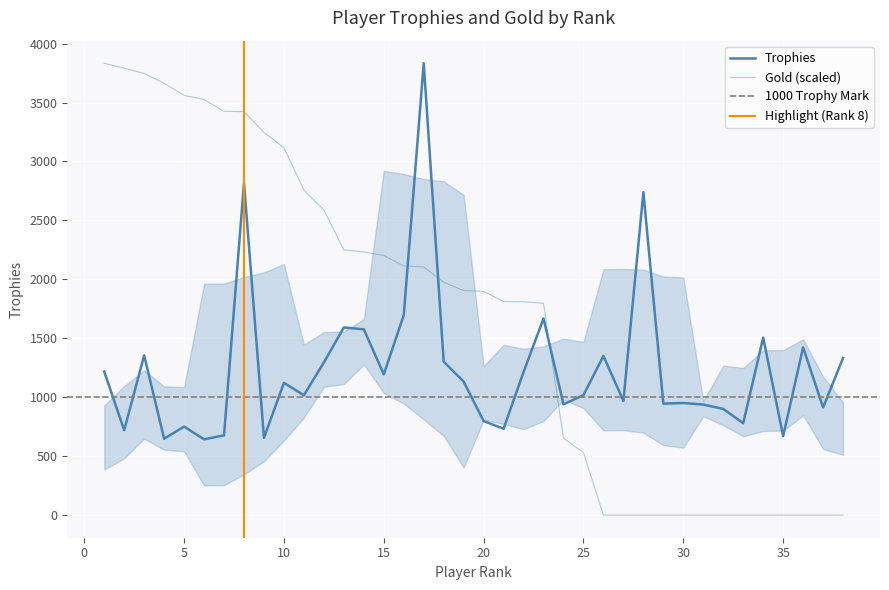

Reading left to right, list all the values displayed in this chart.

Trophies: 1218.0	720.0	1355.0	648.0	751.0	643.0	677.0	2818.0	656.0	1122.0	1017.0	1295.0	1592.0	1576.0	1194.0	1696.0	3833.0	1302.0	1133.0	798.0	733.0	1214.0	1668.0	940.0	1018.0	1350.0	968.0	2739.0	946.0	951.0	938.0	901.0	780.0	1506.0	670.0	1423.0	913.0	1333.0
Gold: 3833.0	3791.5	3746.9	3663.6	3560.3	3525.6	3425.1	3423.0	3246.1	3115.4	2757.5	2589.2	2249.9	2232.5	2202.5	2113.5	2105.1	1976.0	1904.9	1898.5	1812.0	1809.4	1796.9	652.4	530.4	0.0	0.0	0.0	0.0	0.0	0.0	0.0	0.0	0.0	0.0	0.0	0.0	0.0